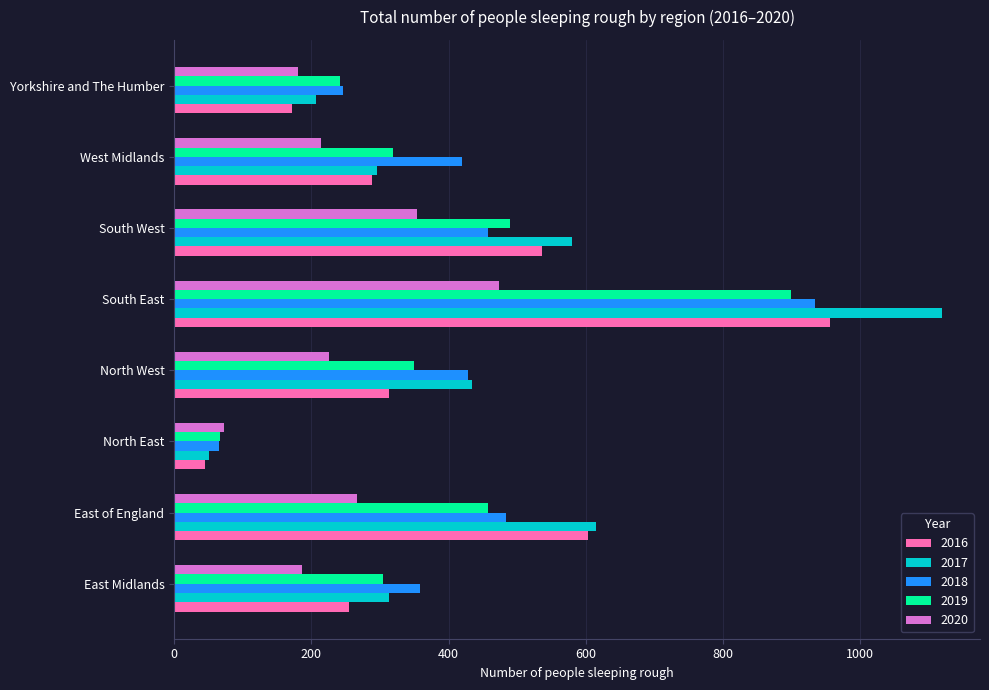

What is the sum of all 2020 values?

1974